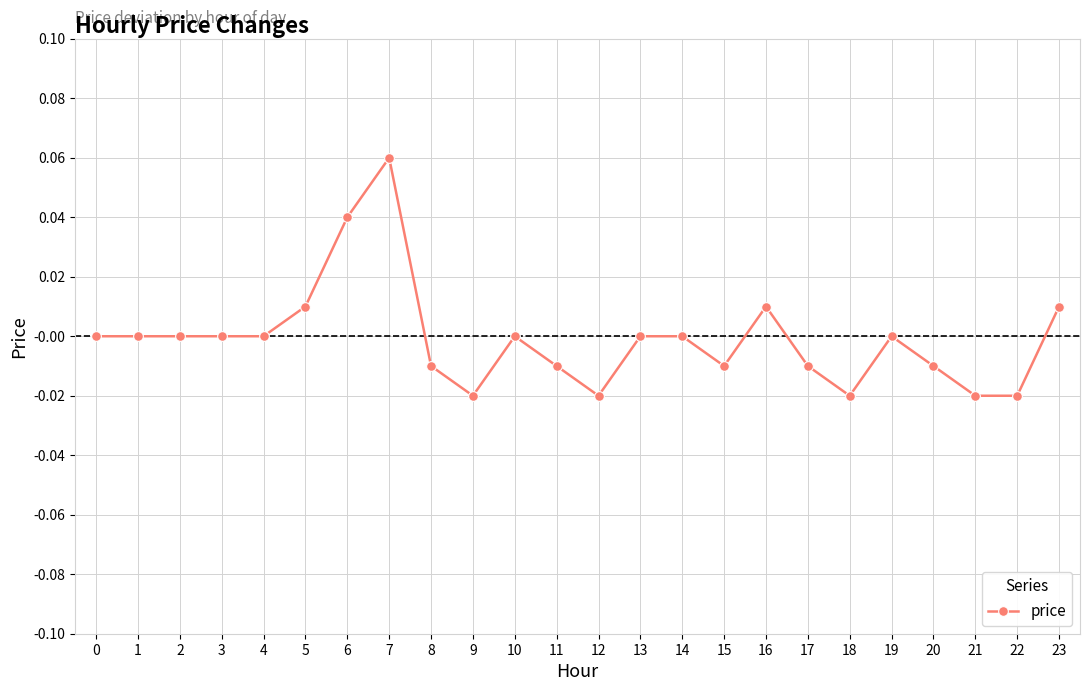

Count the values in the range 0 to 1.

14